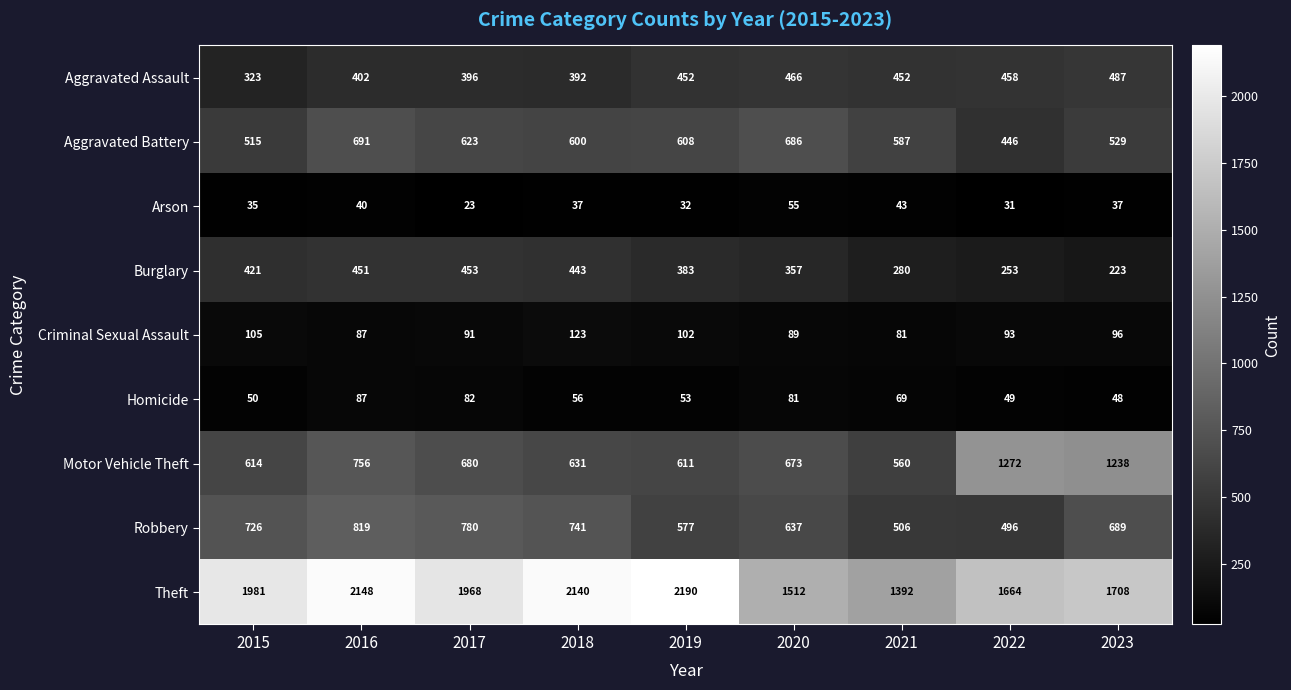

Which category has the lowest value in the Motor Vehicle Theft series?

2021